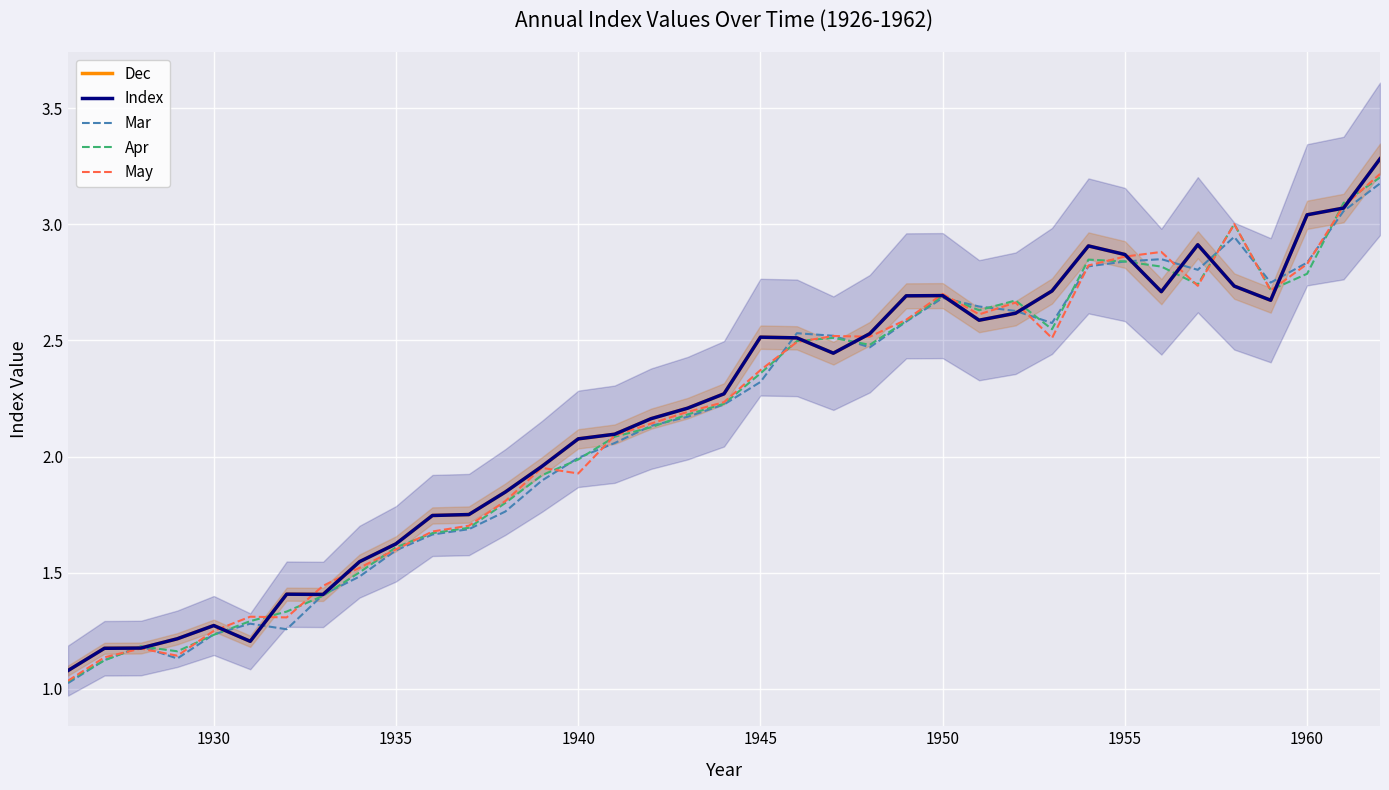

What position from the left is 1935?

10